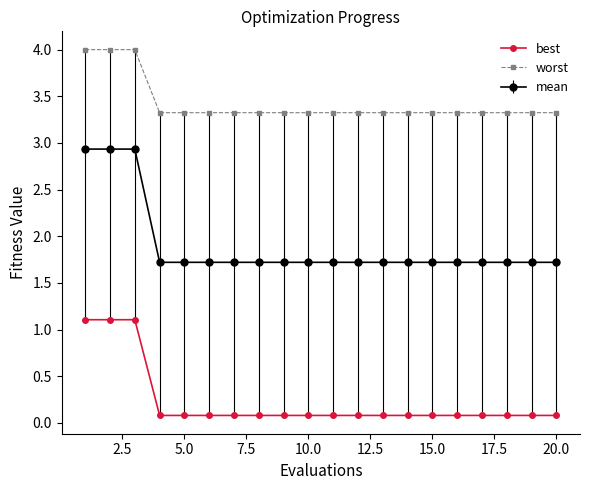

Does the chart display data point markers on the line(s)?

Yes